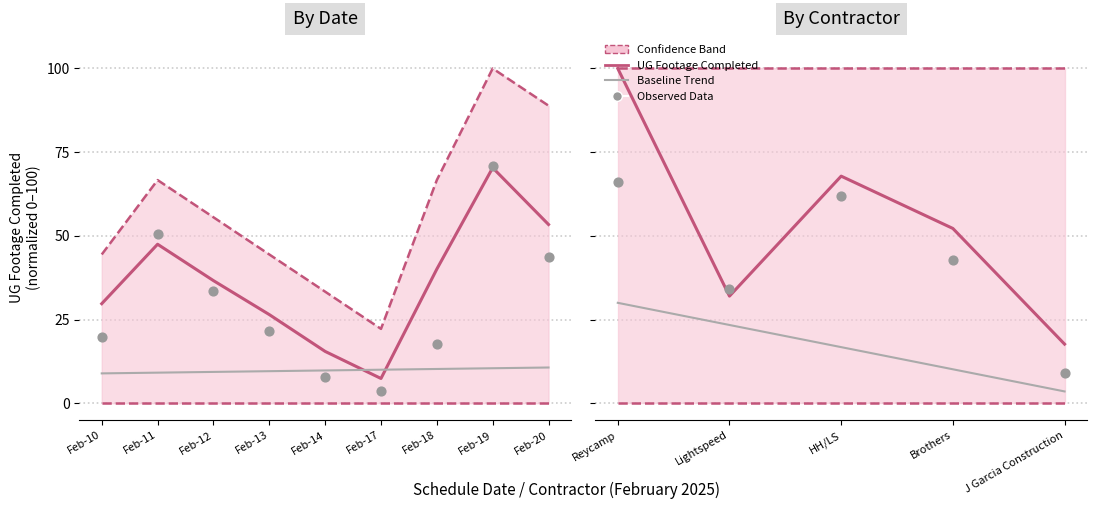

Which series reaches the minimum Y coordinate?

Lower bound